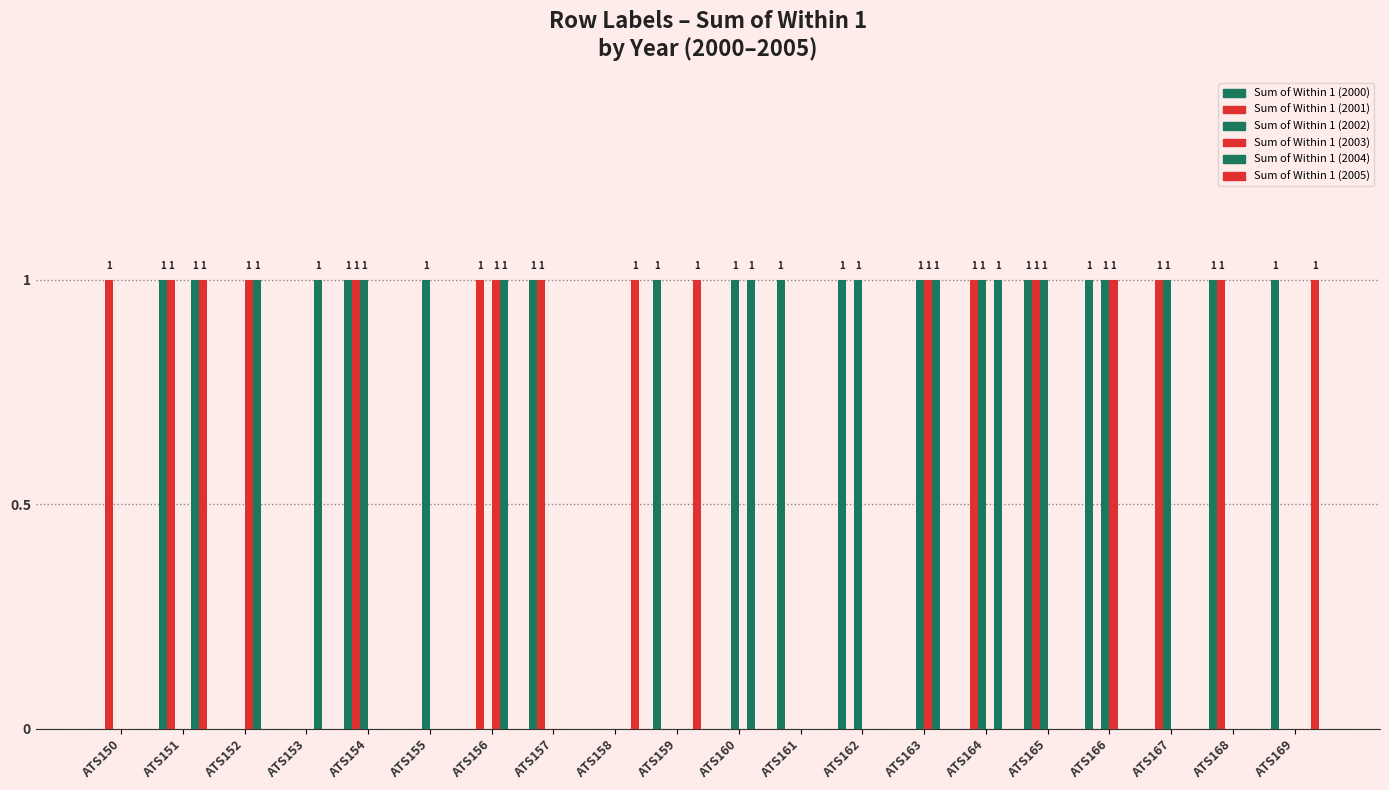

The Sum of Within 1 (2001) series shows 1 at ATS165. True or false?

True